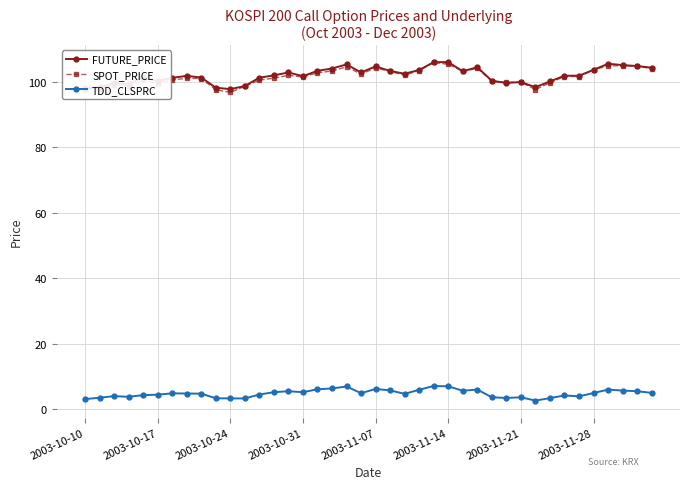

What is the minimum value shown in the chart?

2.6